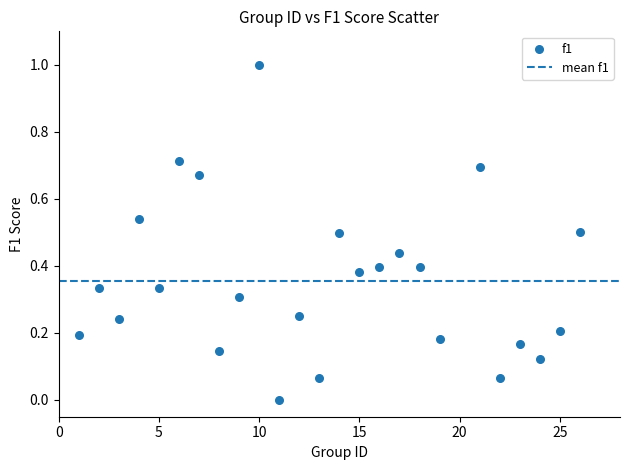

What is the range of X values (max minus min)?

25.0